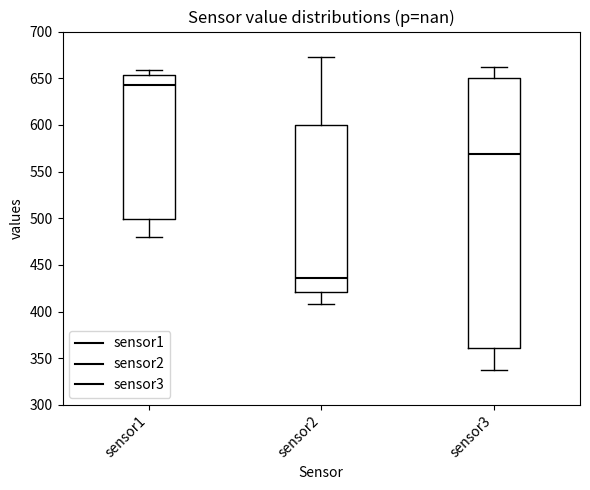

Where is the lower edge of the box for sensor3 on the y-axis? The values are not printed on the chart, so give them approximately, as read against the axis.

360